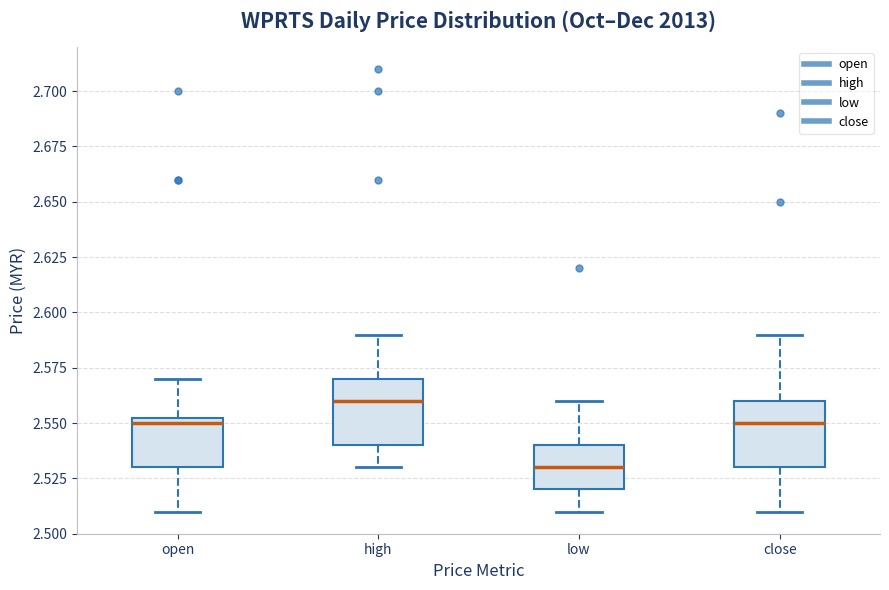

Reading left to right, read every box against the y-axis: the position of its median line, the range the box covers, and the ends of its whiskers. The values are not printed on the chart, so give them approximately, as read against the axis.

open: median 2.550, box 2.530 to 2.555, whiskers 2.510 to 2.570
high: median 2.560, box 2.540 to 2.570, whiskers 2.530 to 2.590
low: median 2.530, box 2.520 to 2.540, whiskers 2.510 to 2.560
close: median 2.550, box 2.530 to 2.560, whiskers 2.510 to 2.590